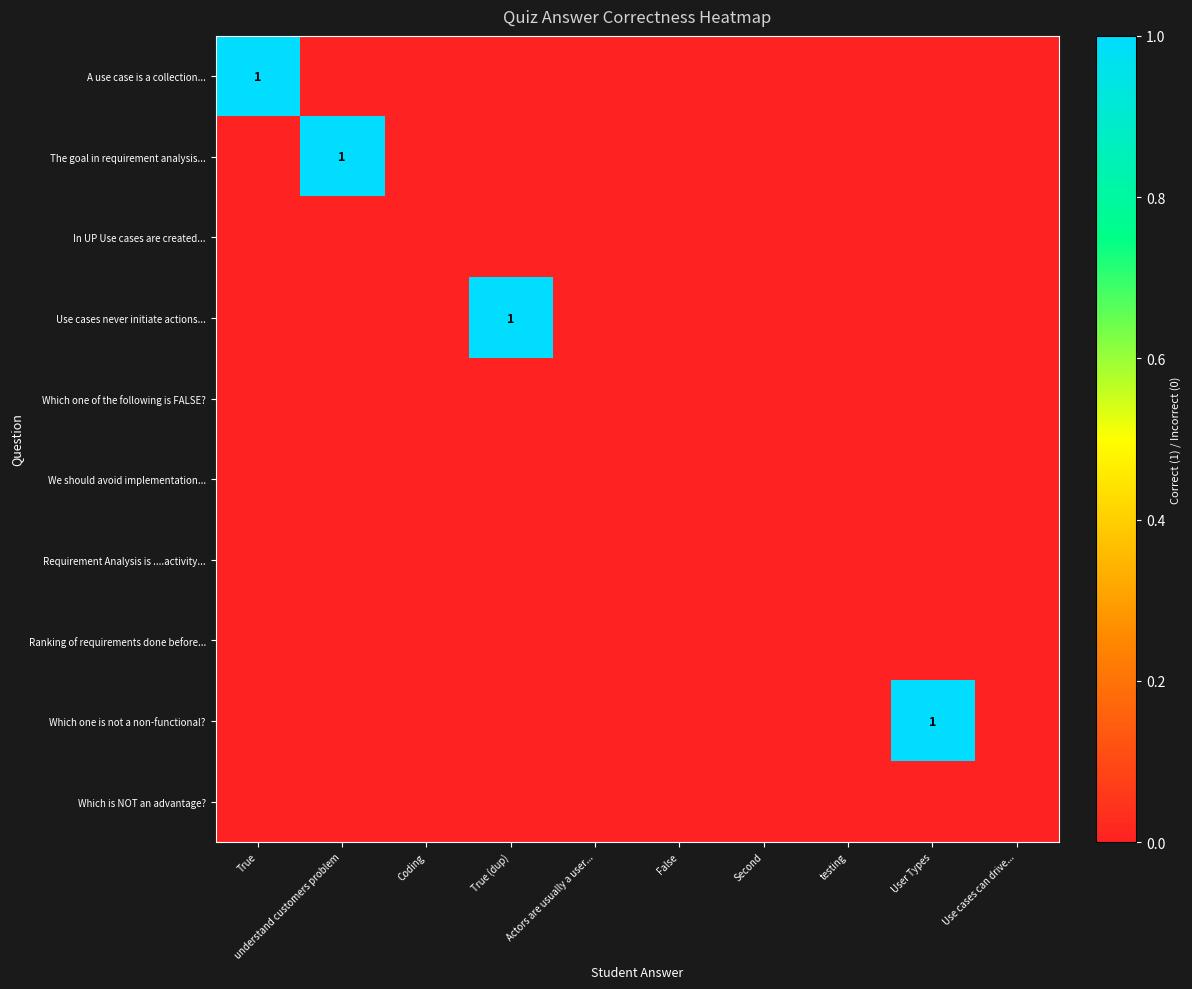

Rank the categories by The goal in requirement analysis... value from highest to lowest.

understand customers problem, True, Coding, True (dup), Actors are usually a user..., False, Second, testing, User Types, Use cases can drive...